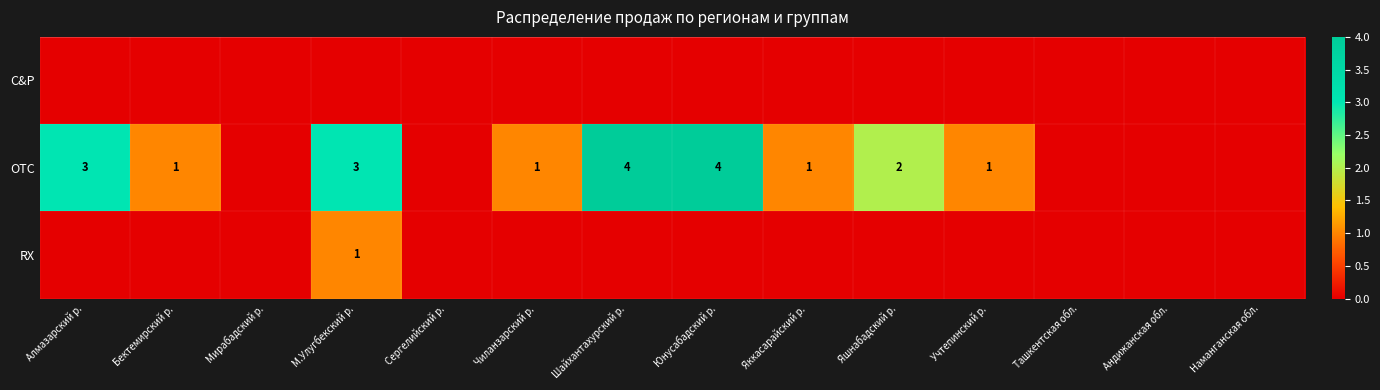

Is it true that OTC equals 4 at Юнусабадский р.?

True